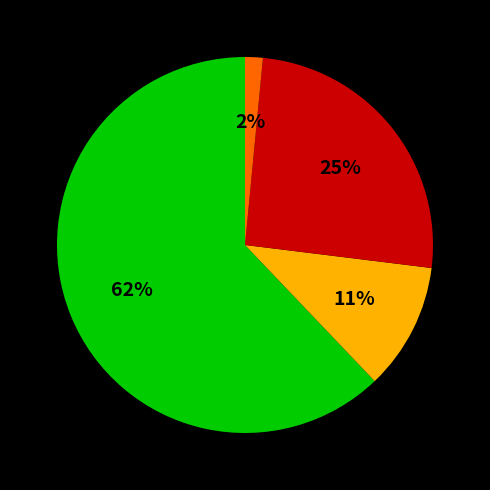

Does any single category account for the majority?

Yes